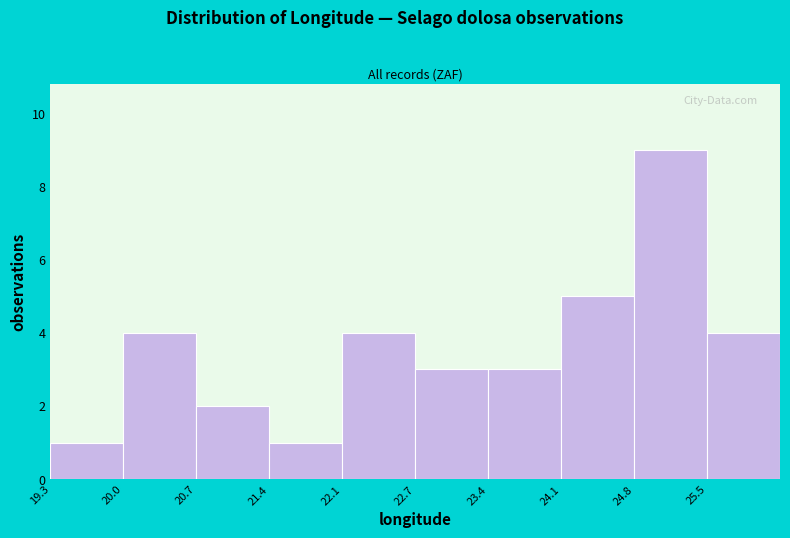

Over which range of the x-axis is the bar tallest?

24.8 to 25.5